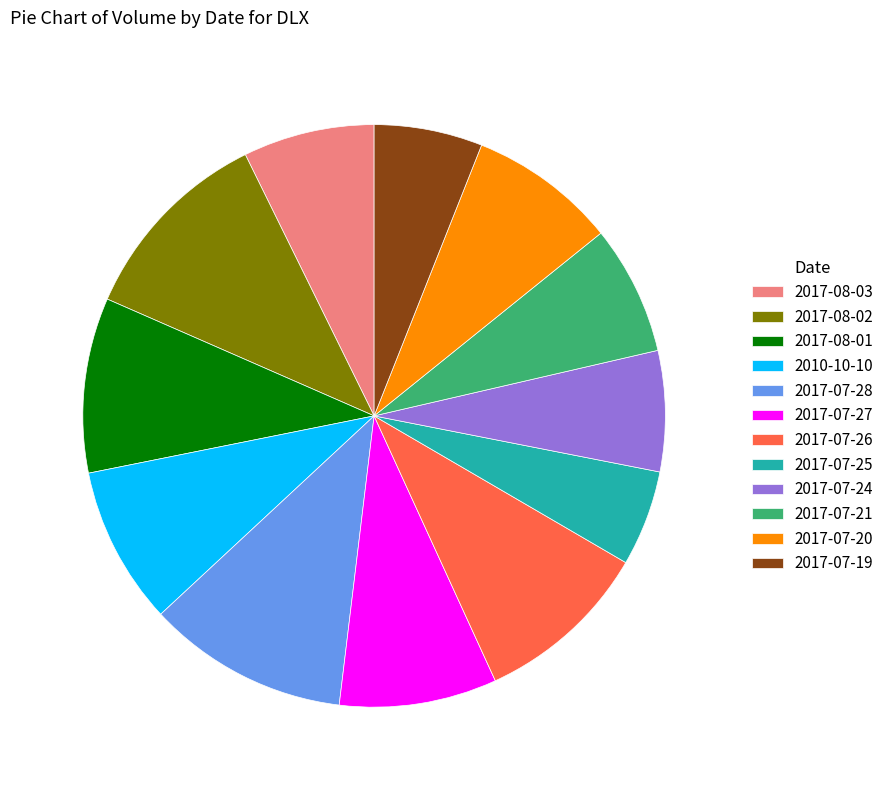

Does any single category account for the majority?

No